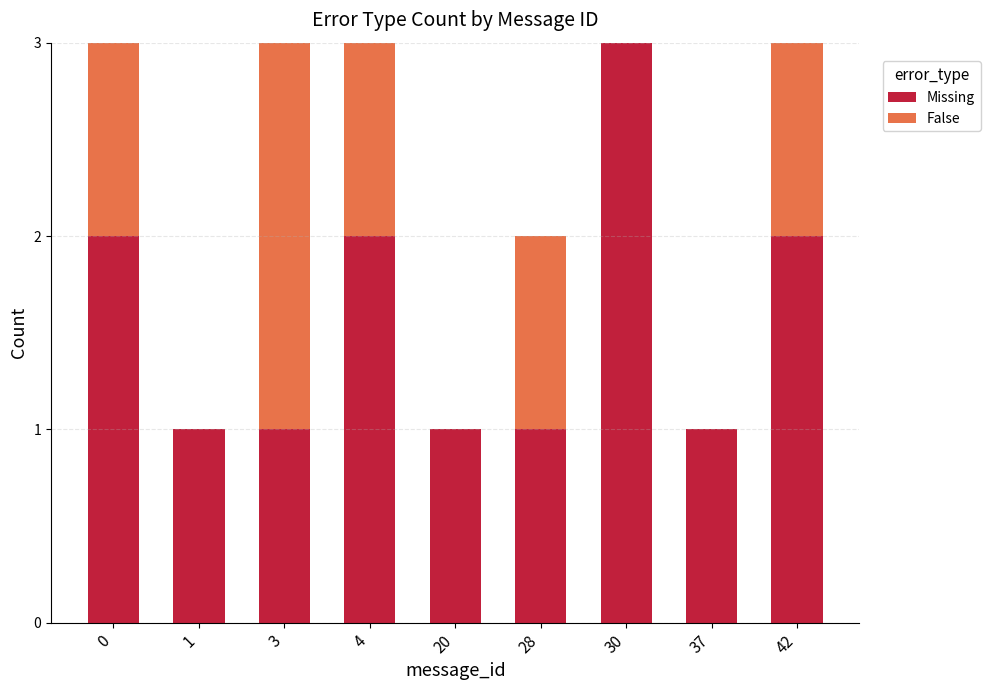

Is it true that Missing equals 1 at 3?

True